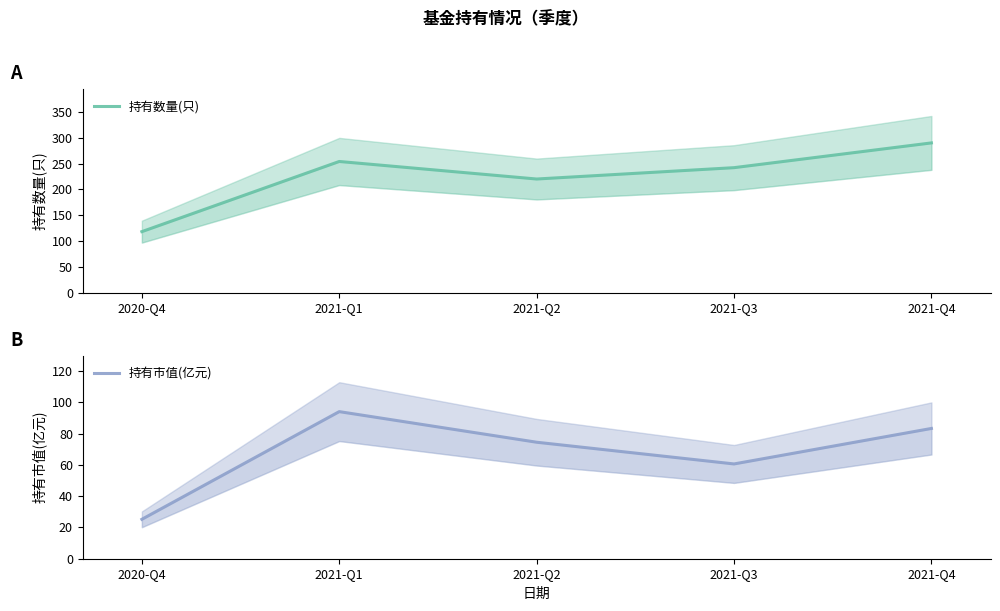

Which series has the widest spread of values?

持有数量(只)